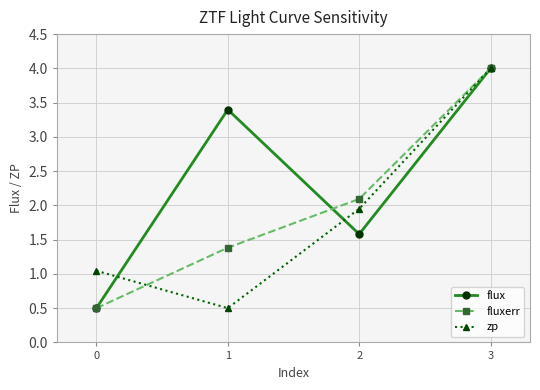

Which category has the lowest value in the zp series?

1